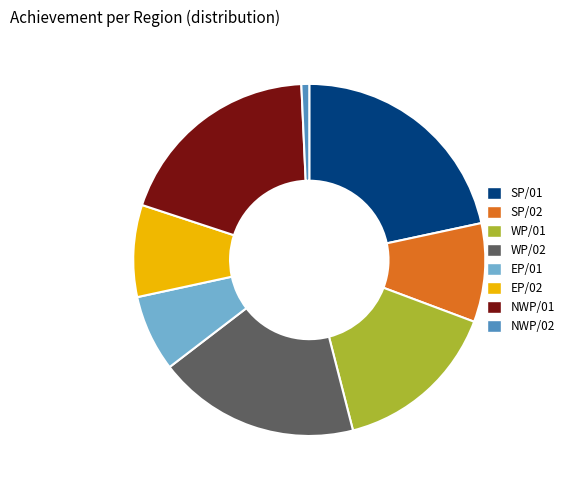

Which has a higher value, SP/02 or EP/01?

SP/02